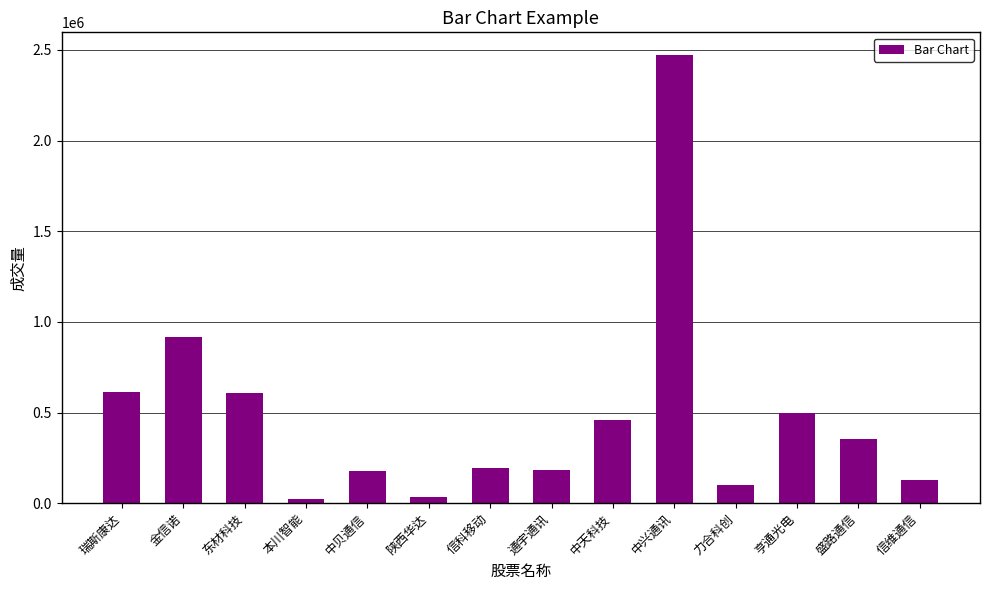

Between 东材科技 and 中兴通讯, which is larger?

中兴通讯